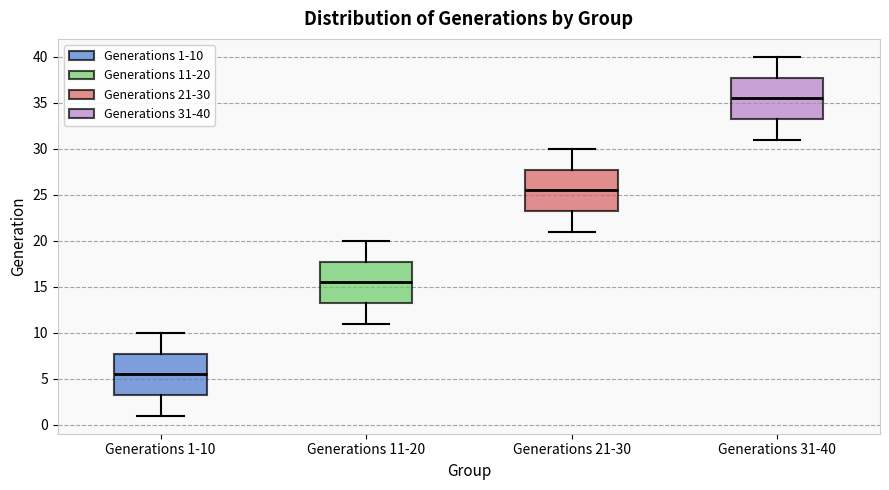

Reading left to right, read every box against the y-axis: the position of its median line, the range the box covers, and the ends of its whiskers. The values are not printed on the chart, so give them approximately, as read against the axis.

Generations 1-10: median 5.5, box 3.5 to 8.0, whiskers 1.0 to 10.0
Generations 11-20: median 15.5, box 13.5 to 18.0, whiskers 11.0 to 20.0
Generations 21-30: median 25.5, box 23.5 to 28.0, whiskers 21.0 to 30.0
Generations 31-40: median 35.5, box 33.5 to 38.0, whiskers 31.0 to 40.0